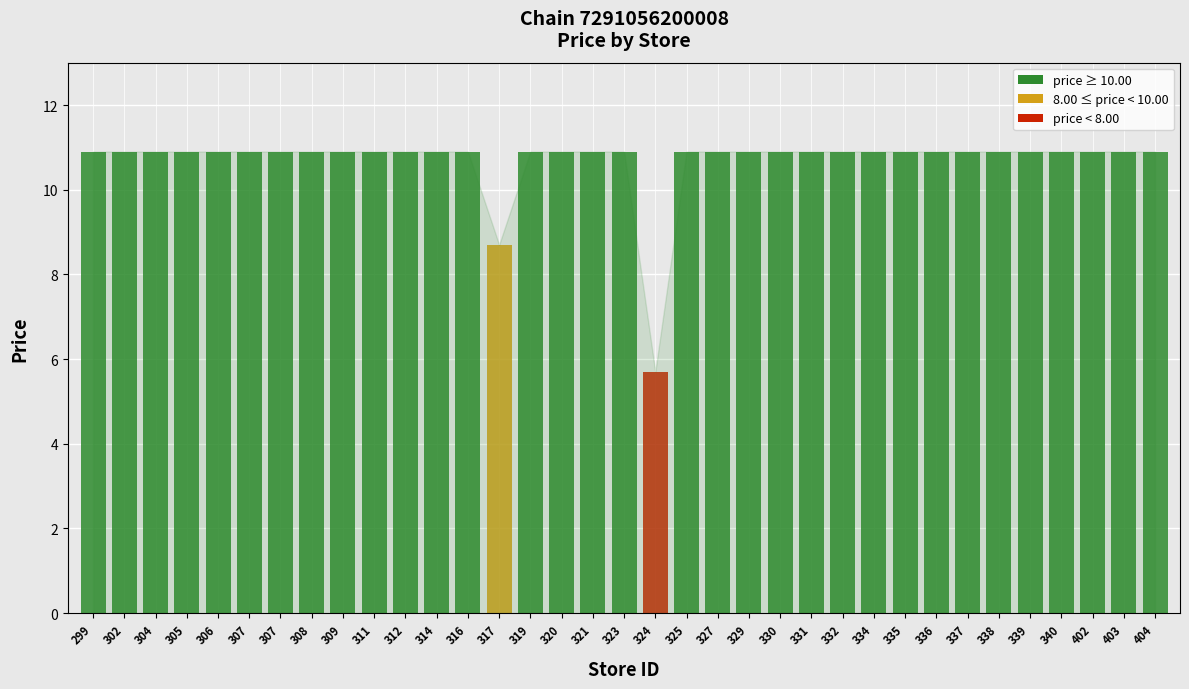

Reading left to right, list all the values displayed in this chart.

10.9	10.9	10.9	10.9	10.9	10.9	10.9	10.9	10.9	10.9	10.9	10.9	10.9	8.7	10.9	10.9	10.9	10.9	5.7	10.9	10.9	10.9	10.9	10.9	10.9	10.9	10.9	10.9	10.9	10.9	10.9	10.9	10.9	10.9	10.9